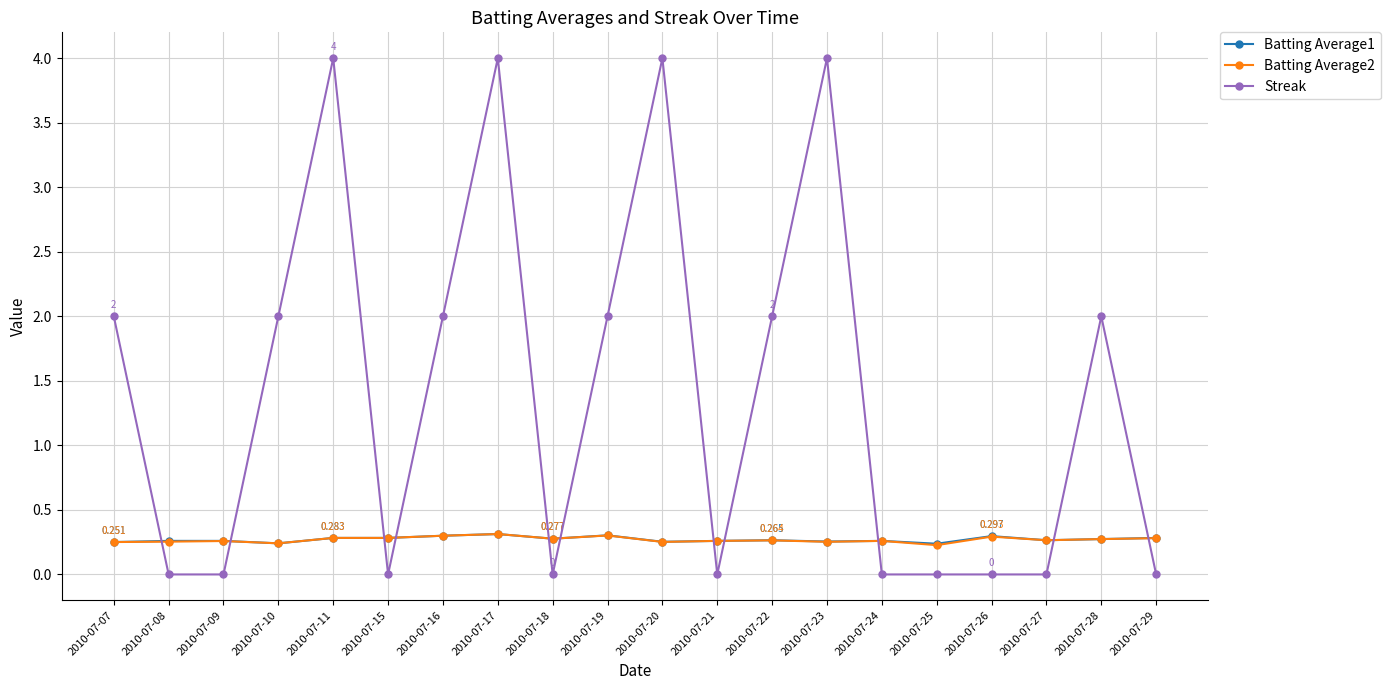

What is the spread (max minus min) of values at 2010-07-20?

3.7